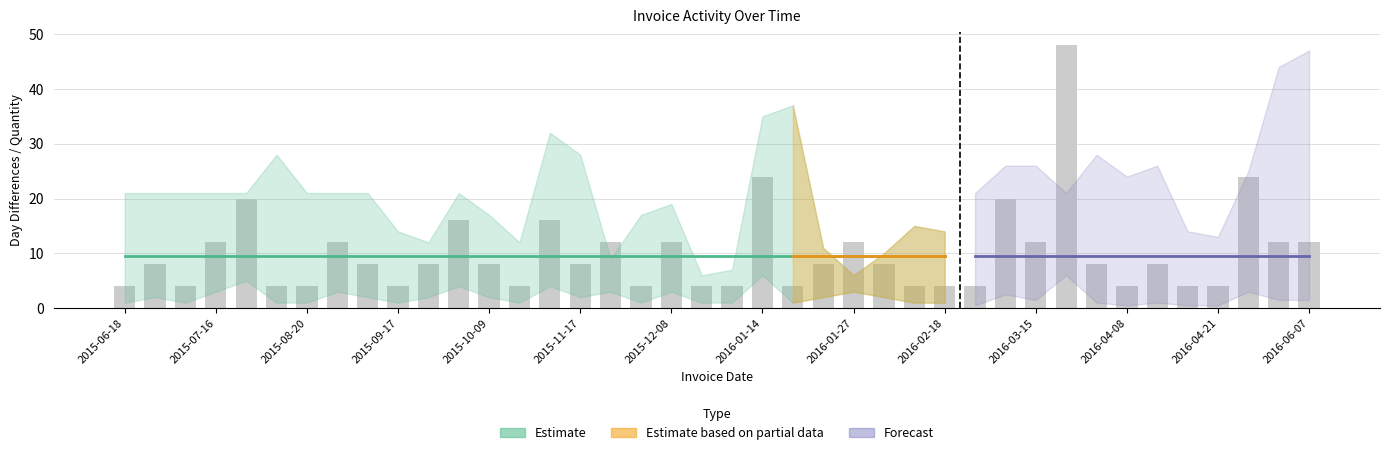

What is the difference between the second highest and second lowest values?

20